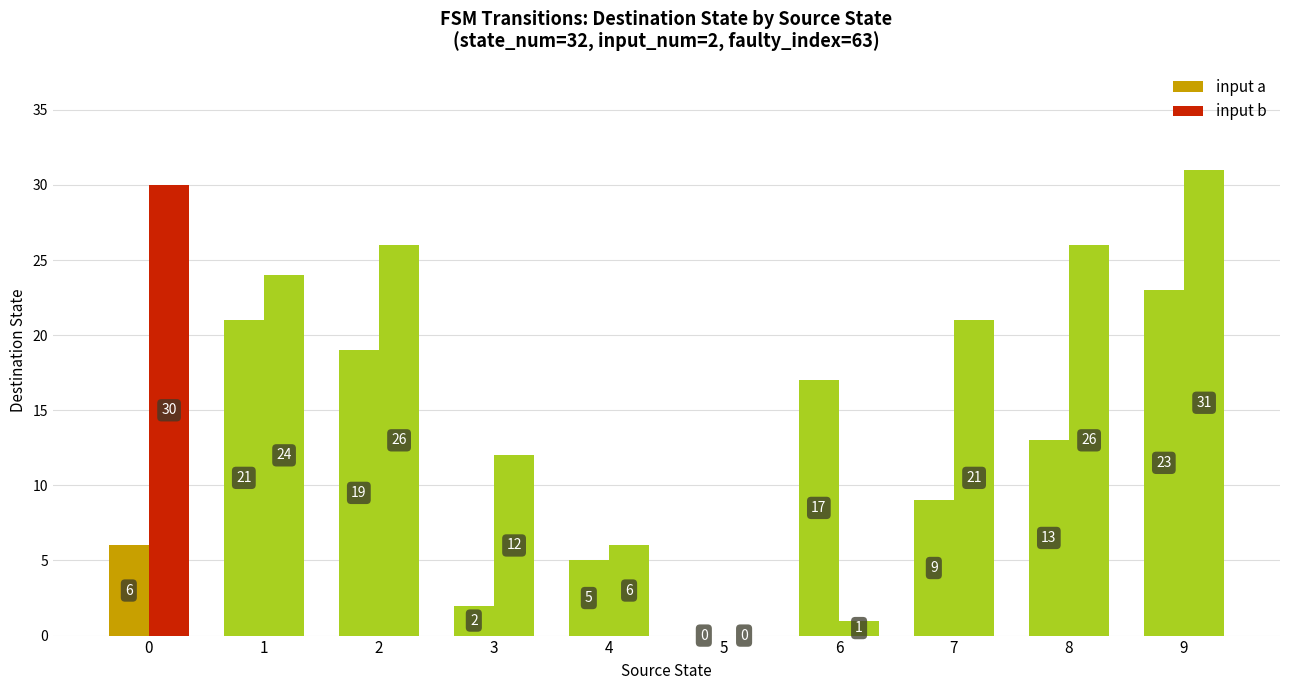

How many data points does each series have?

10